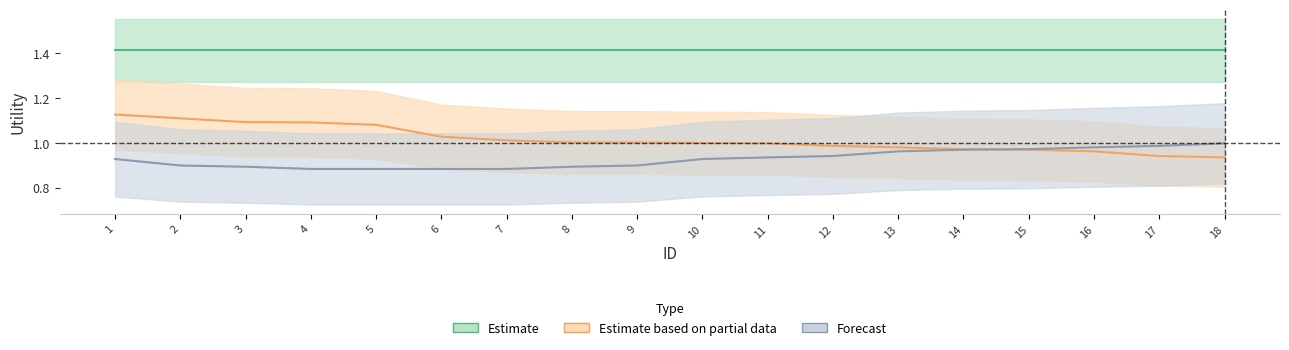

The Estimate based on partial data series shows 0.6 at 1. True or false?

False